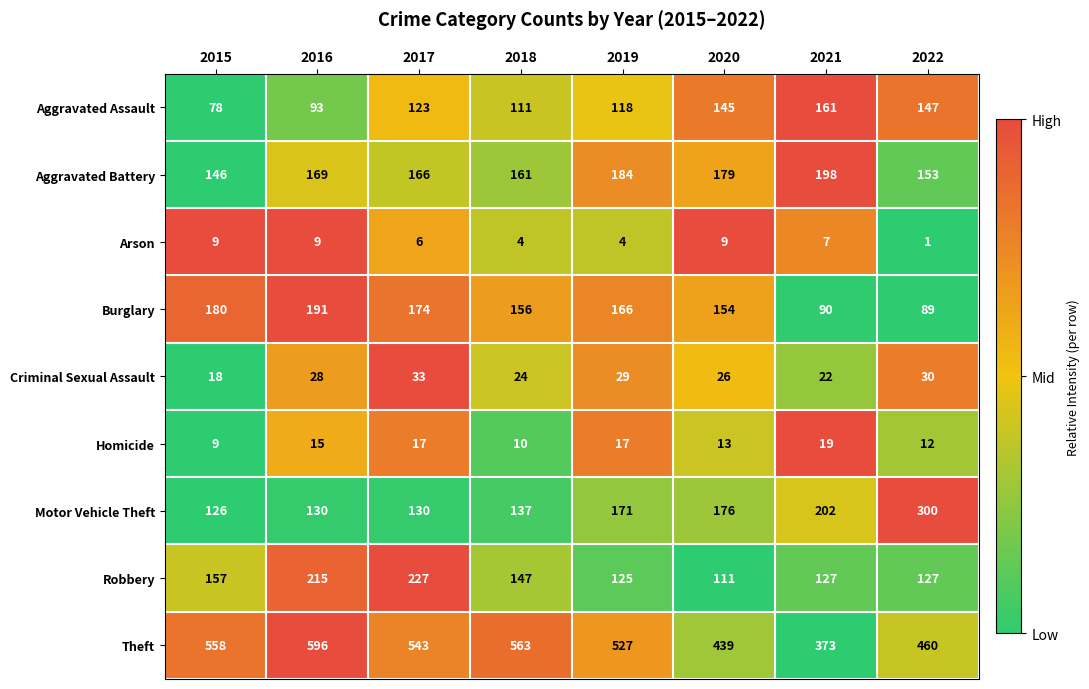

What is the maximum value shown in the chart?

596